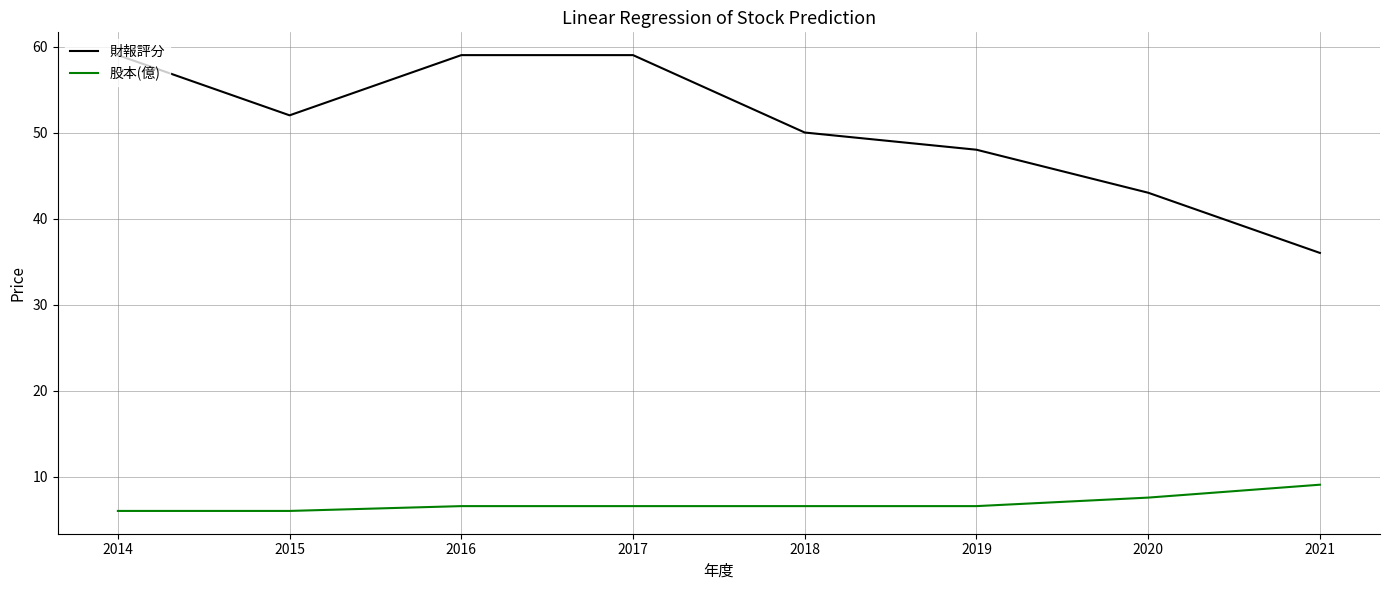

How many lines are shown in the chart?

2